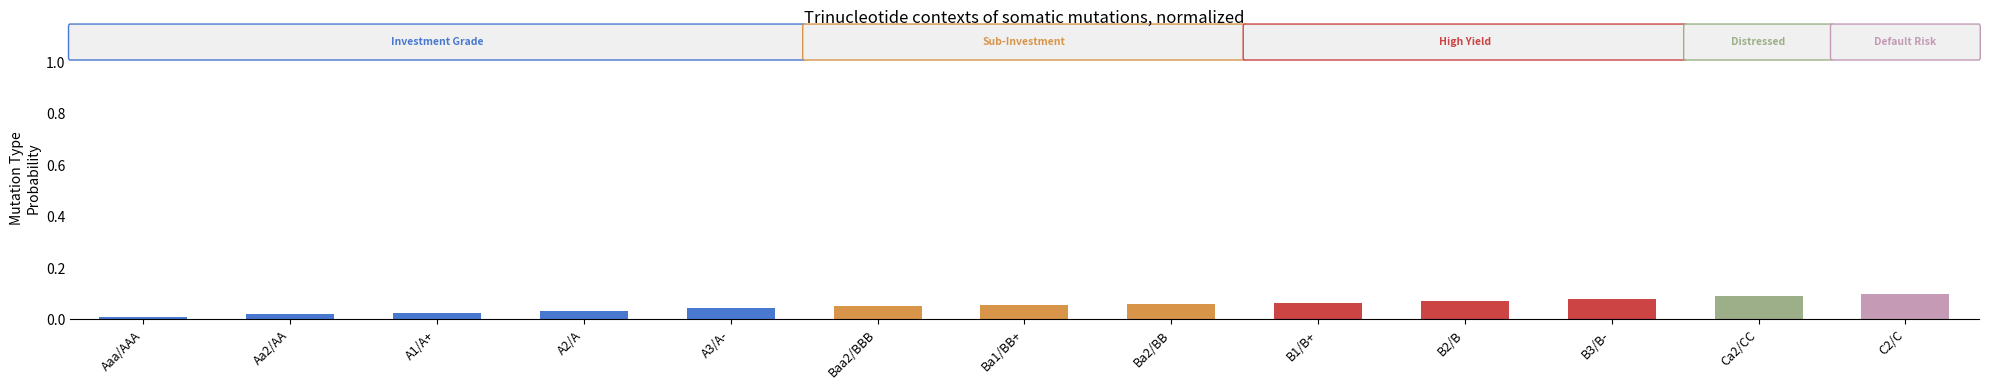

Which has a higher value, A3/A- or A1/A+?

A3/A-